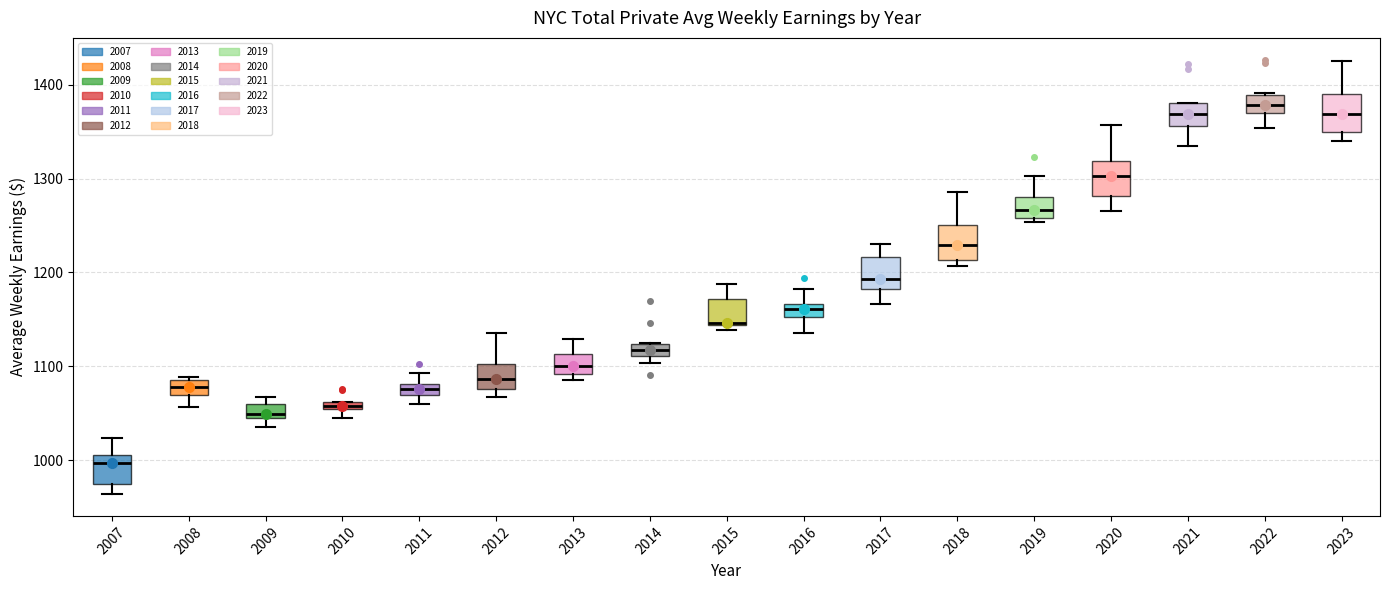

Where does the lower whisker of the box at x = 2016 end on the y-axis? The values are not printed on the chart, so give them approximately, as read against the axis.

1140